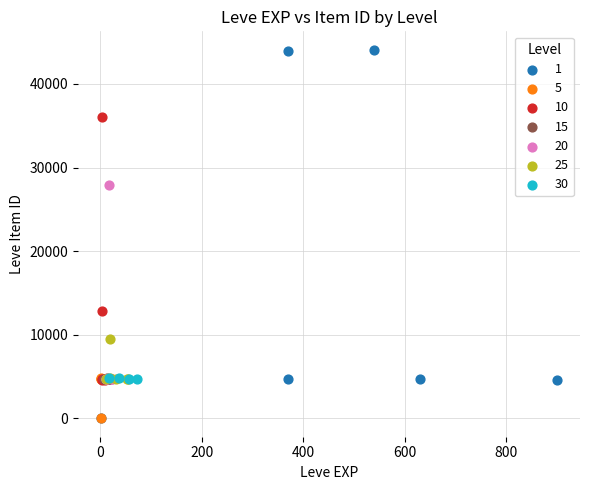

What are all the series names shown in the legend?

1, 5, 10, 15, 20, 25, 30